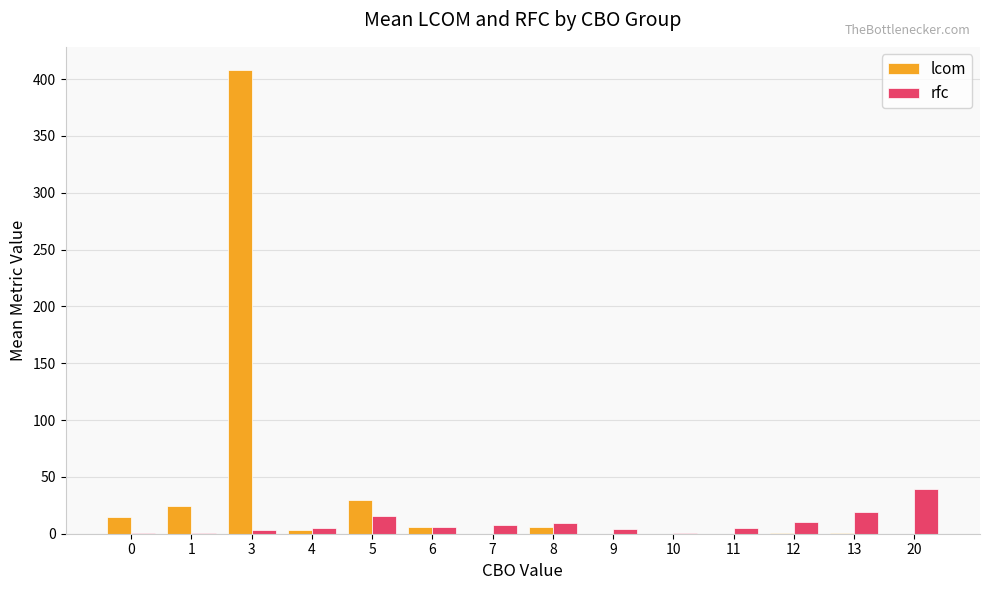

Is the value of rfc at 9 greater than the value of lcom at 10?

Yes